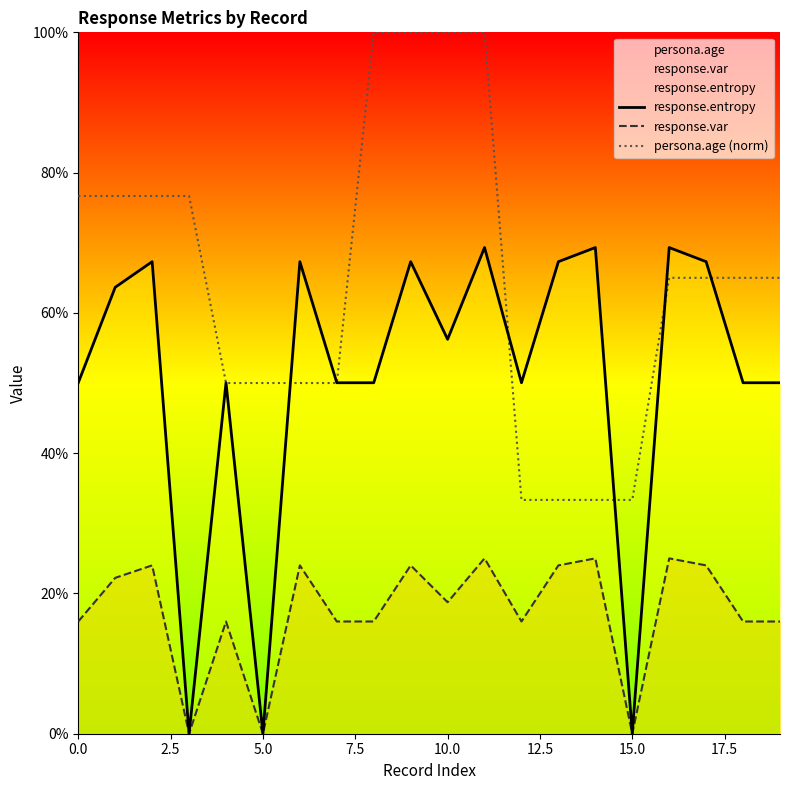

Reading right to left, list all the values displayed in this chart.

response.entropy: 0.5	0.5	0.7	0.7	0.0	0.7	0.7	0.5	0.7	0.6	0.7	0.5	0.5	0.7	0.0	0.5	0.0	0.7	0.6	0.5
response.var: 0.2	0.2	0.2	0.2	0.0	0.2	0.2	0.2	0.2	0.2	0.2	0.2	0.2	0.2	0.0	0.2	0.0	0.2	0.2	0.2
persona.age (norm): 0.7	0.7	0.7	0.7	0.3	0.3	0.3	0.3	1.0	1.0	1.0	1.0	0.5	0.5	0.5	0.5	0.8	0.8	0.8	0.8